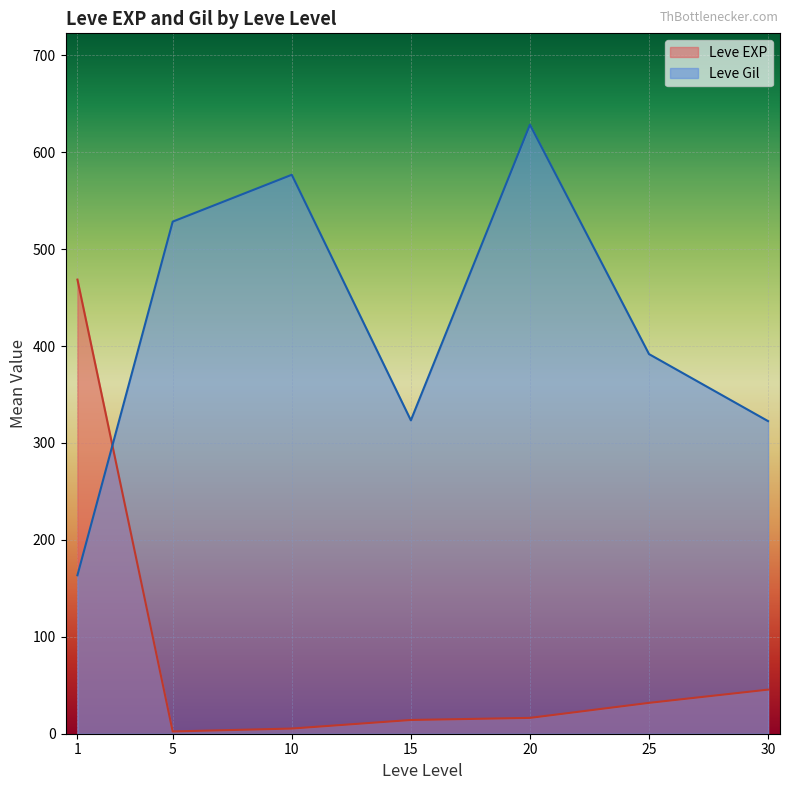

At which category is the sum across all series the highest?

20